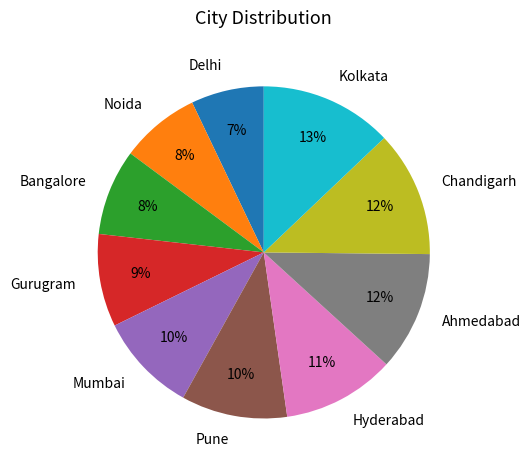

How many segments does this pie chart have?

10